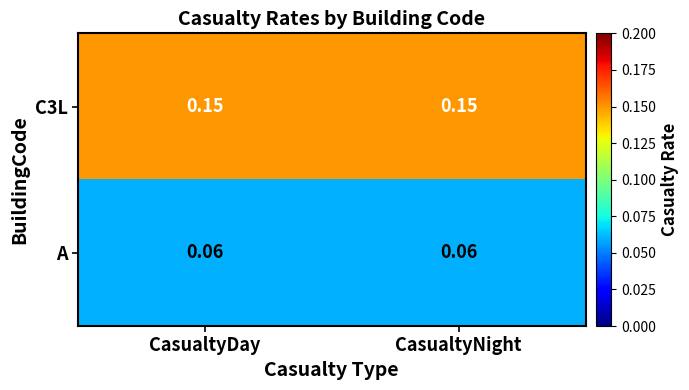

Rank the series by their maximum value, from highest to lowest.

C3L, A